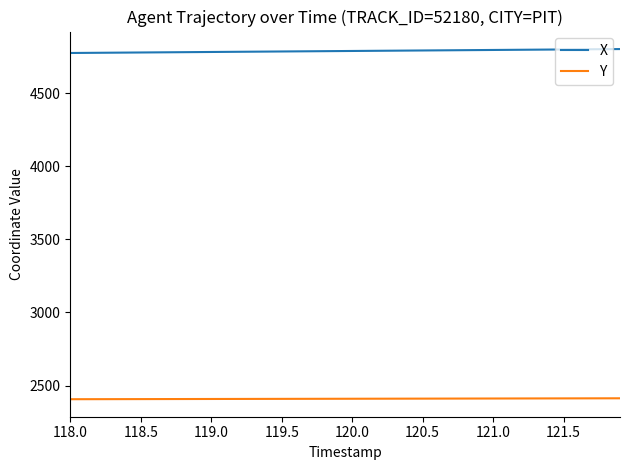

List the series in order of their overall mean, highest first.

X, Y